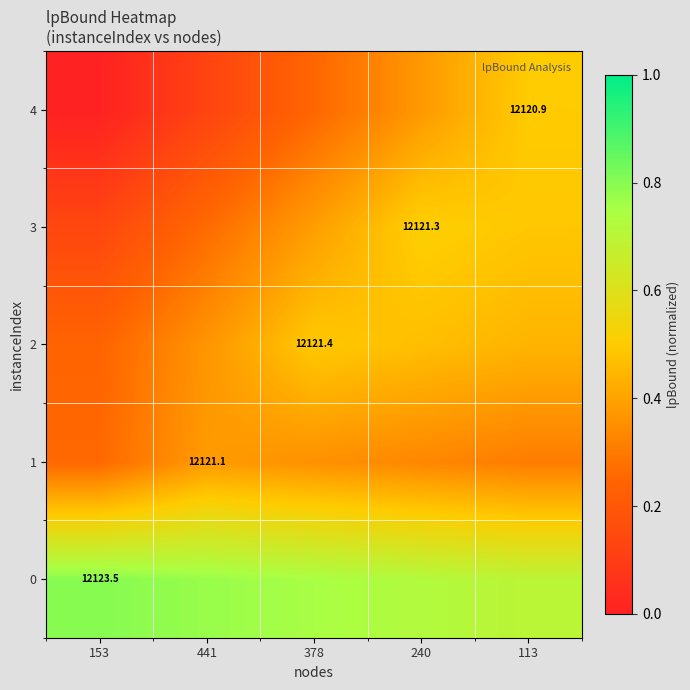

What is the difference between the maximum and minimum values in the 3 series?

0.4